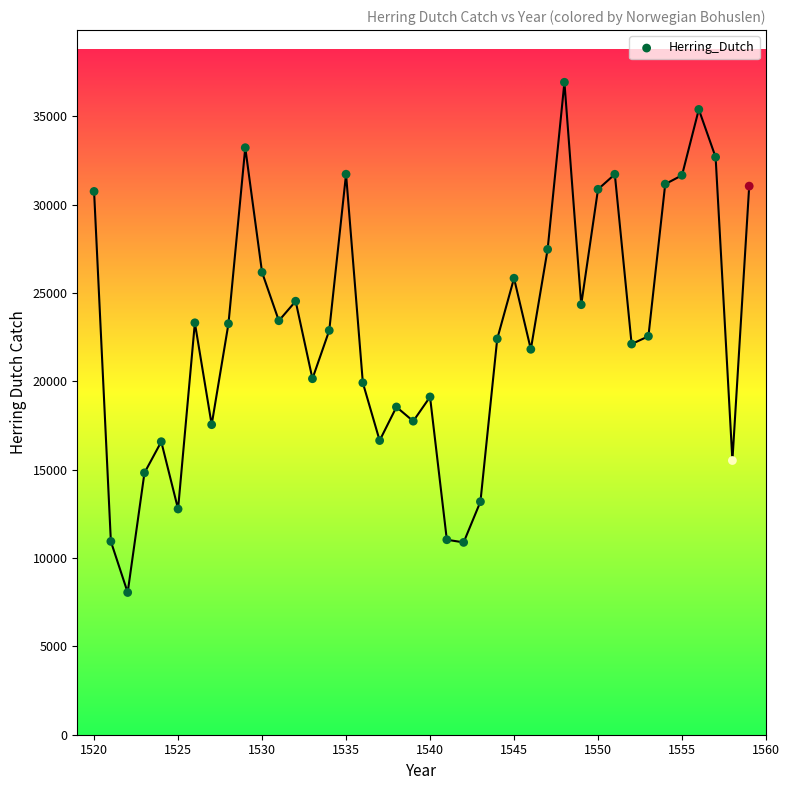

What is the range of X values (max minus min)?

39